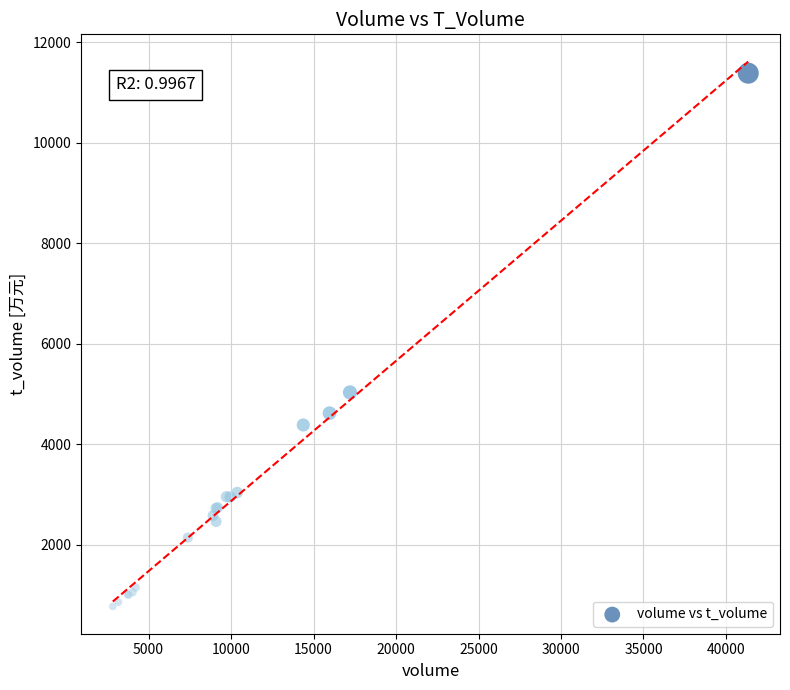

What Y value in the scatter plot is closest to 6078?

5032